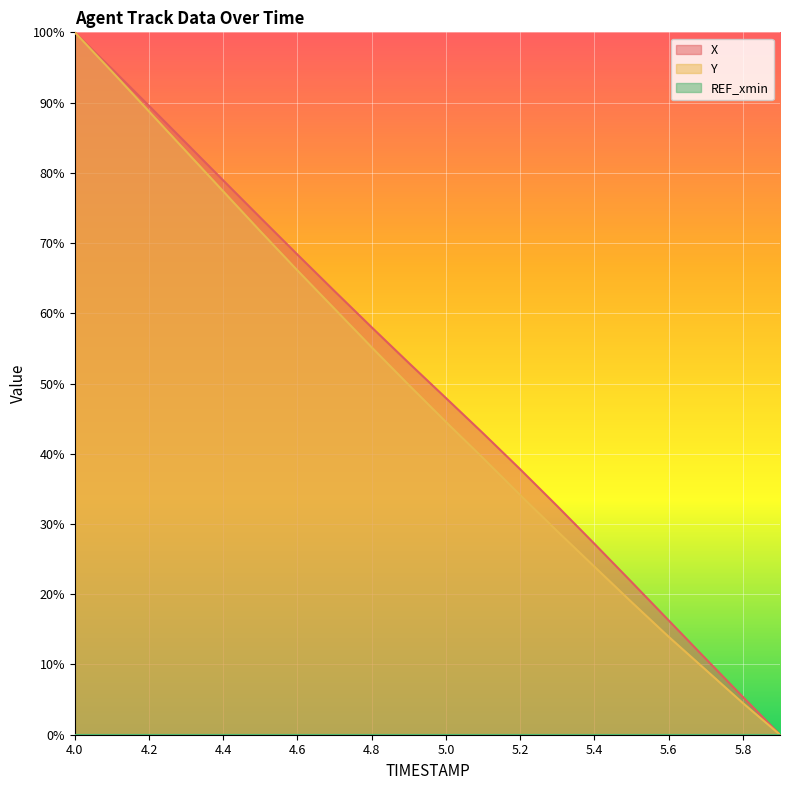

What is the spread (max minus min) of values at 4.6?

68.4